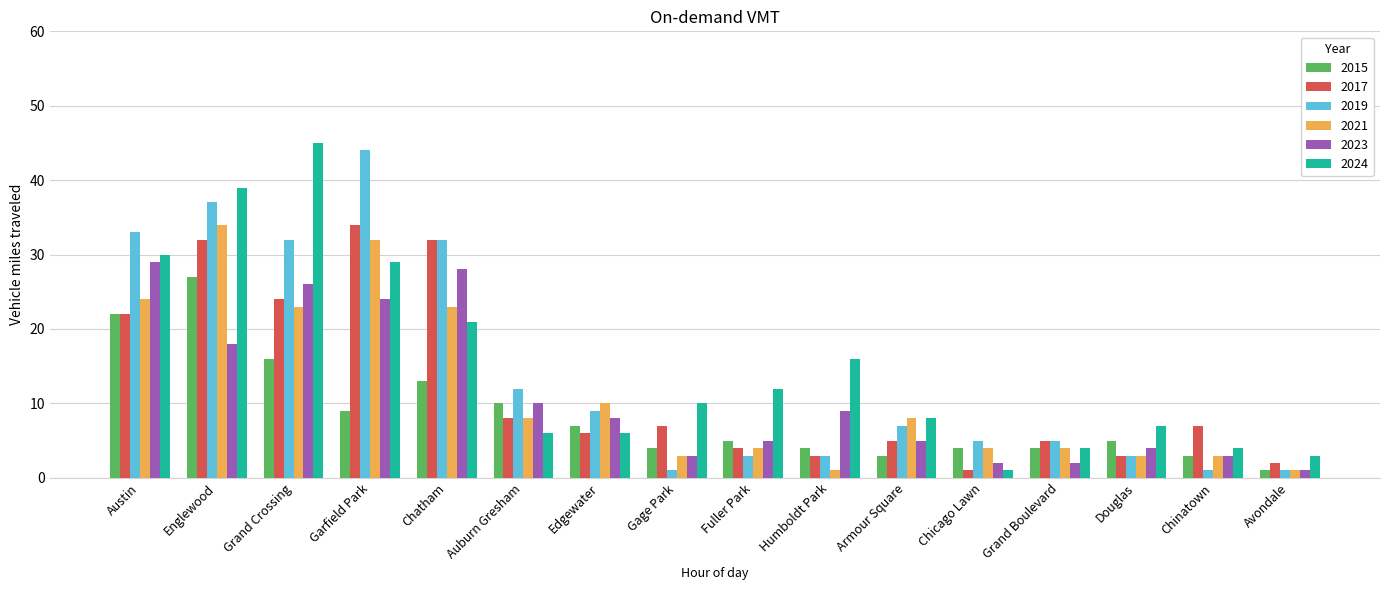

What is the label of the 3rd bar from the right?

Douglas